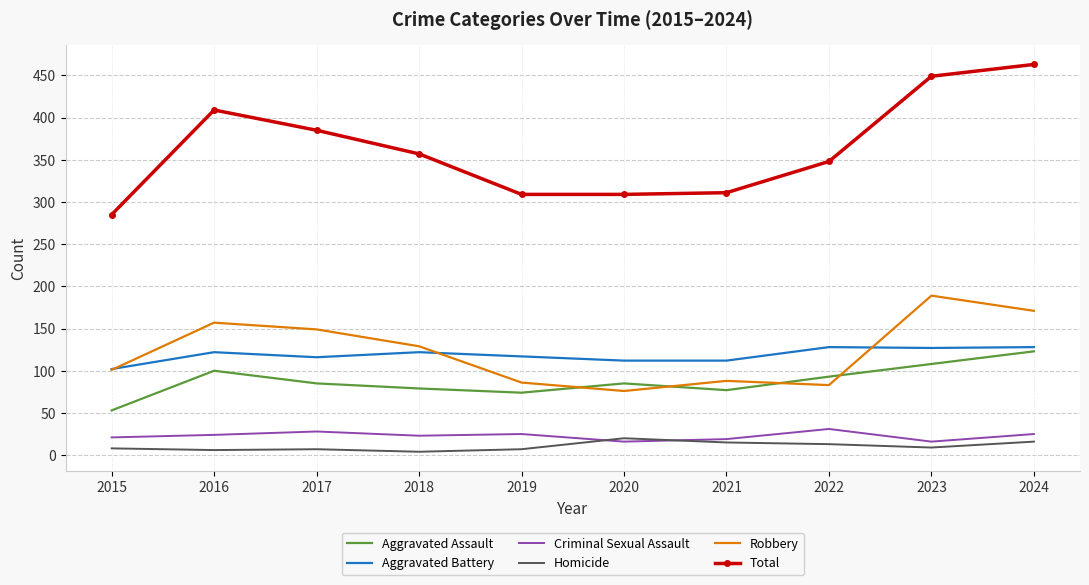

Which series has the largest total across all categories?

Total